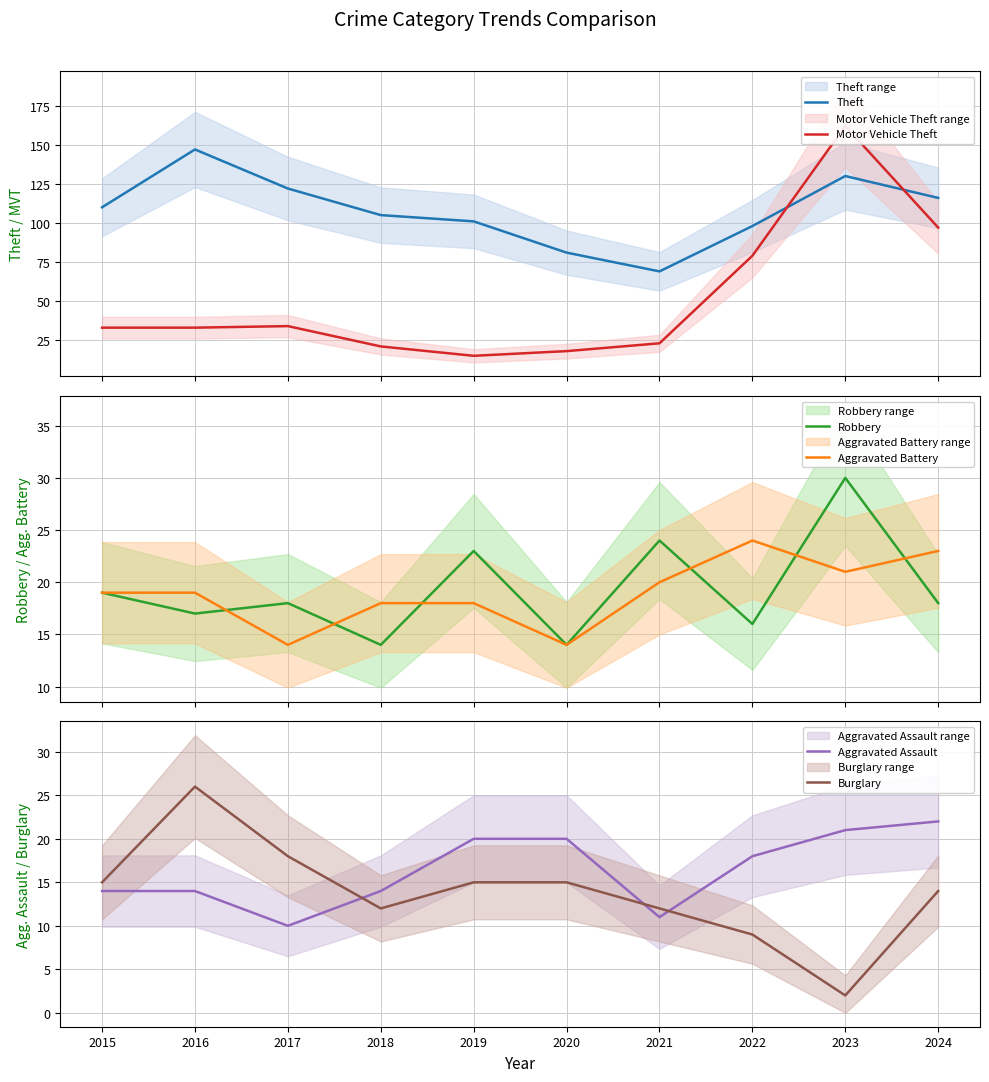

How many lines are shown in the chart?

6